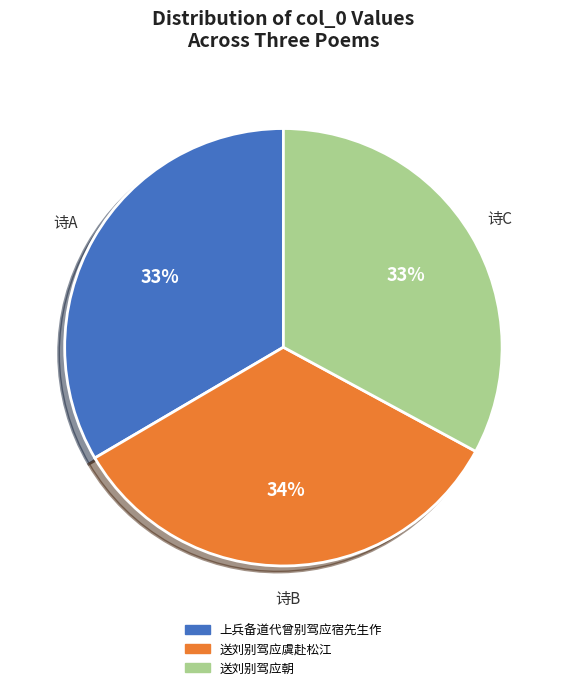

Combined, do 送刘别驾应朝 and 上兵备道代曾别驾应宿先生作 account for over 50%?

Yes